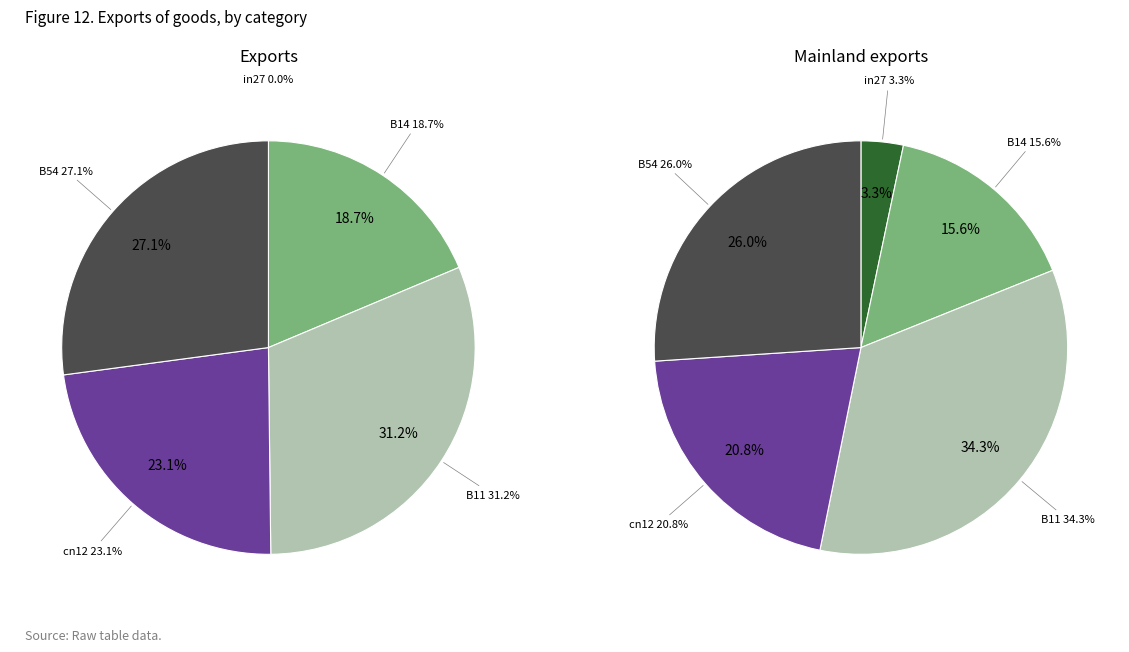

Which category has the biggest portion of the pie?

B11